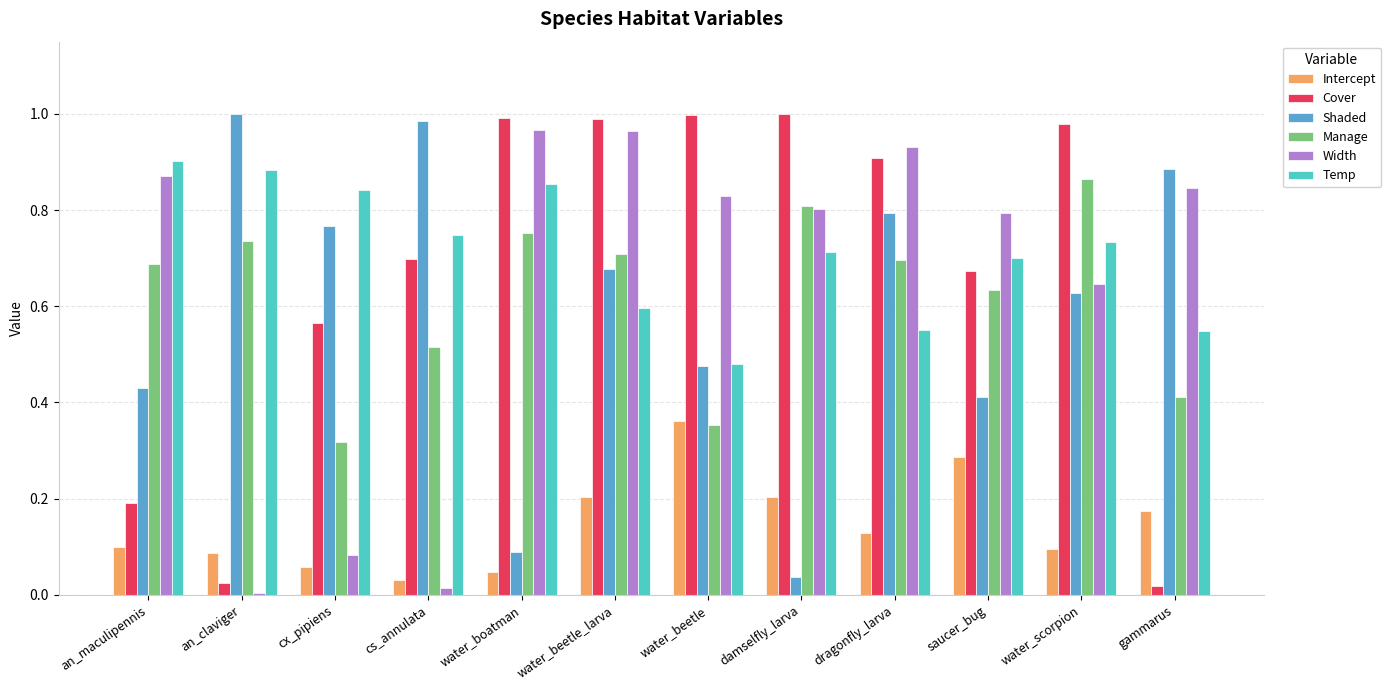

Which category has the lowest value in the Temp series?

water_beetle